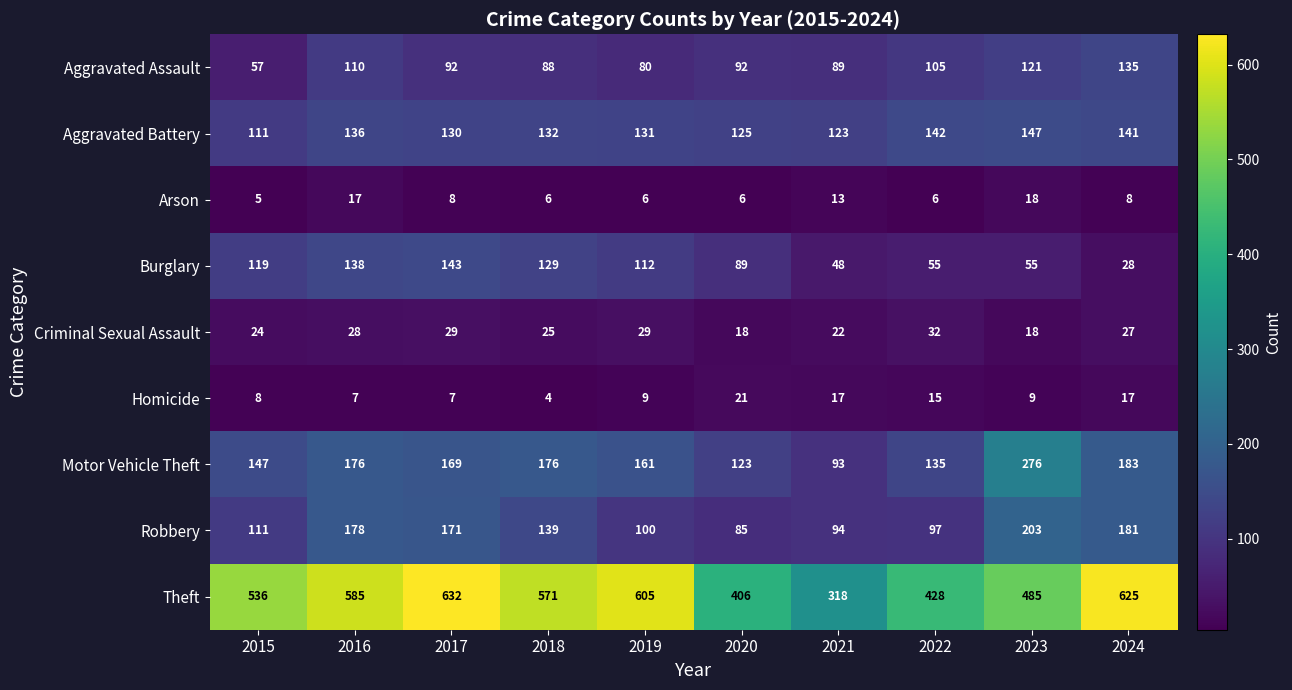

The value of Robbery at 2020 is 127. True or false?

False